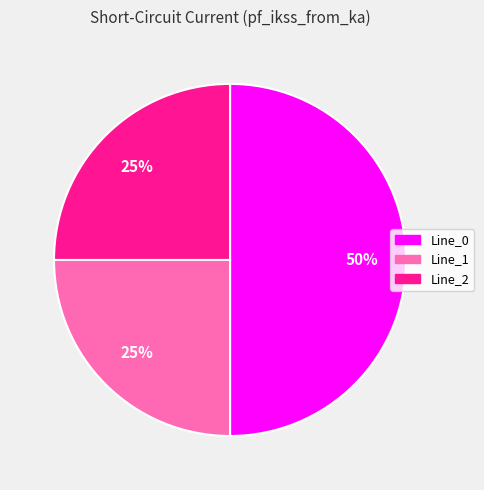

To the nearest percent, what is the difference between the largest and smallest slice percentages?

25%